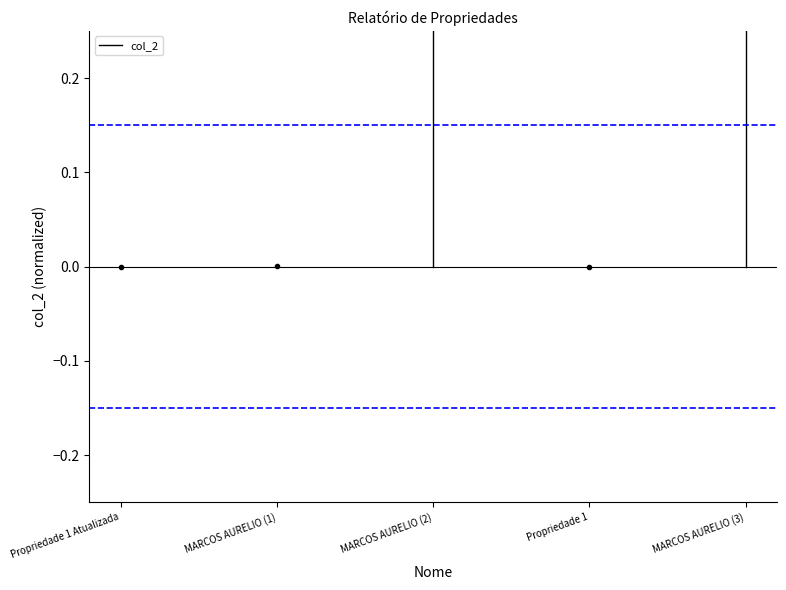

At which category does the chart reach its minimum across all series?

Propriedade 1 Atualizada